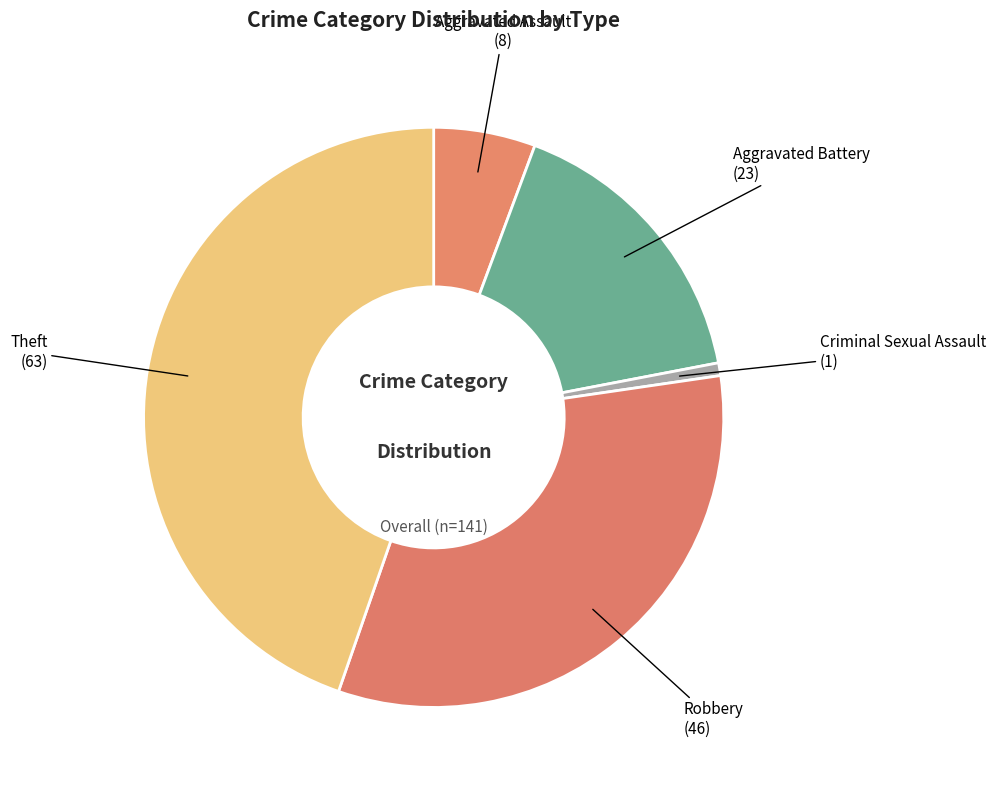

The Theft slice represents 51% of the pie. True or false?

False